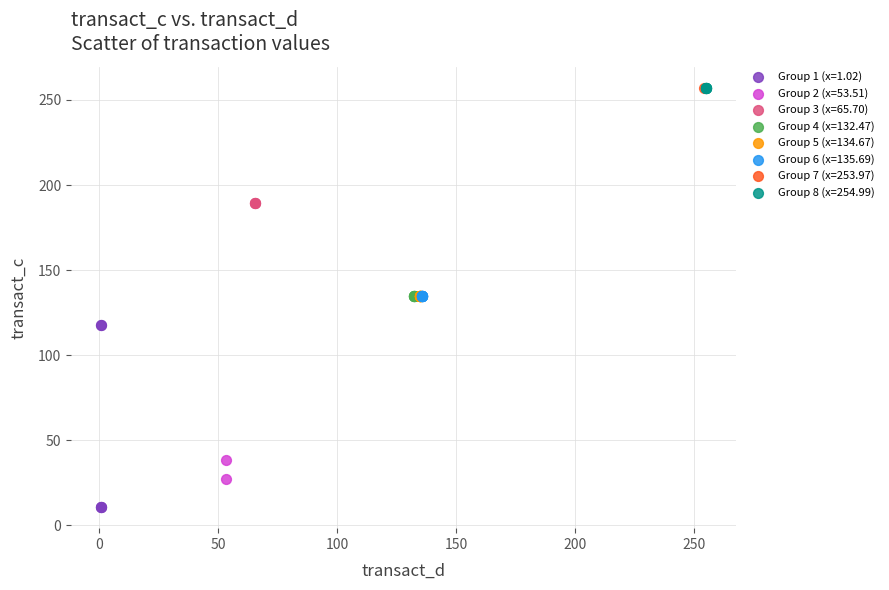

What are all the series names shown in the legend?

Group 1 (x=1.02), Group 2 (x=53.51), Group 3 (x=65.70), Group 4 (x=132.47), Group 5 (x=134.67), Group 6 (x=135.69), Group 7 (x=253.97), Group 8 (x=254.99)